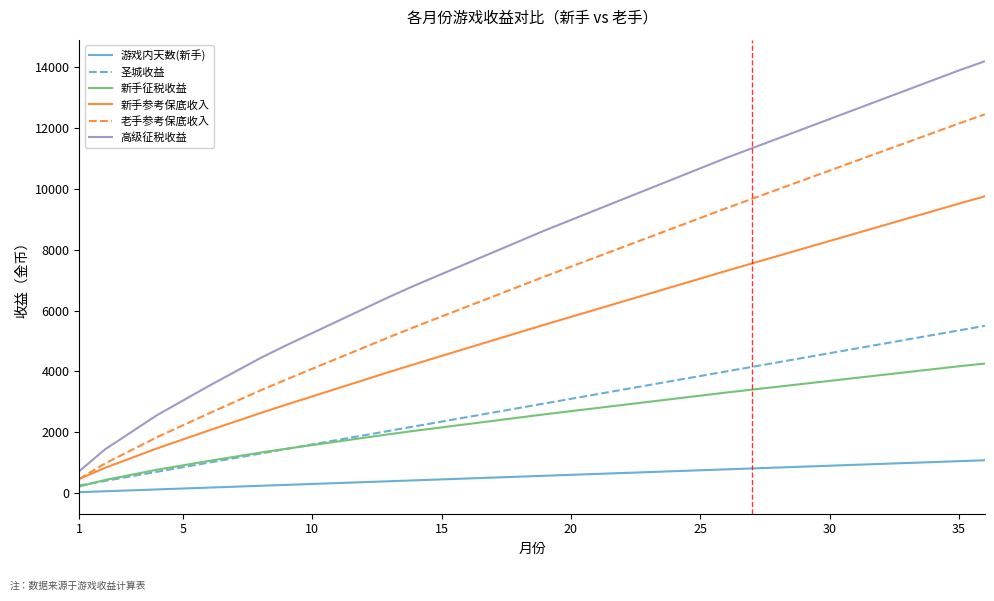

Which series has the largest total across all categories?

高级征税收益